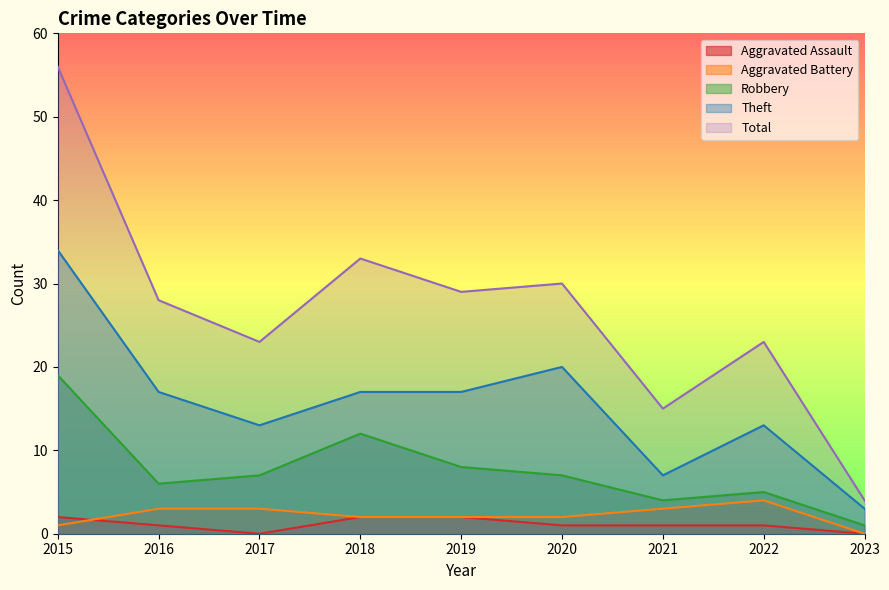

Which series has the largest total across all categories?

Total